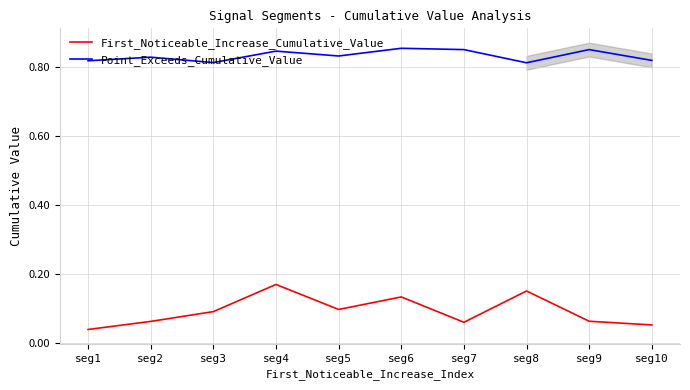

What is the value of the Point_Exceeds_Cumulative_Value point at the 3rd from the left?

0.8